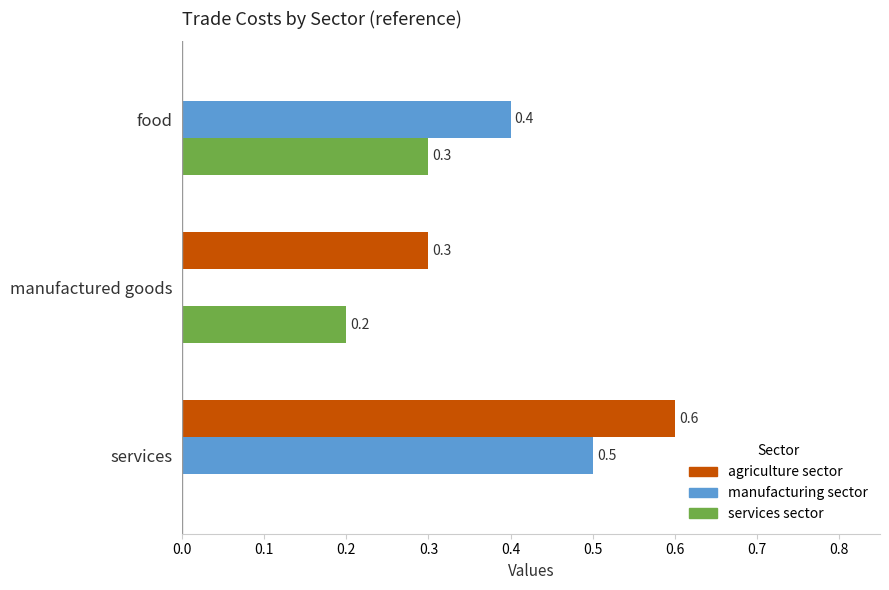

The value of services sector at manufactured goods is 0.3. True or false?

False